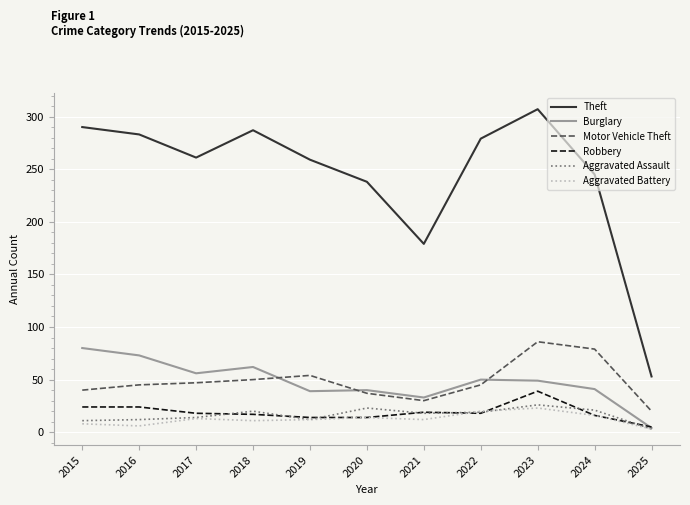

Where does the Robbery series first go above 18?

2015